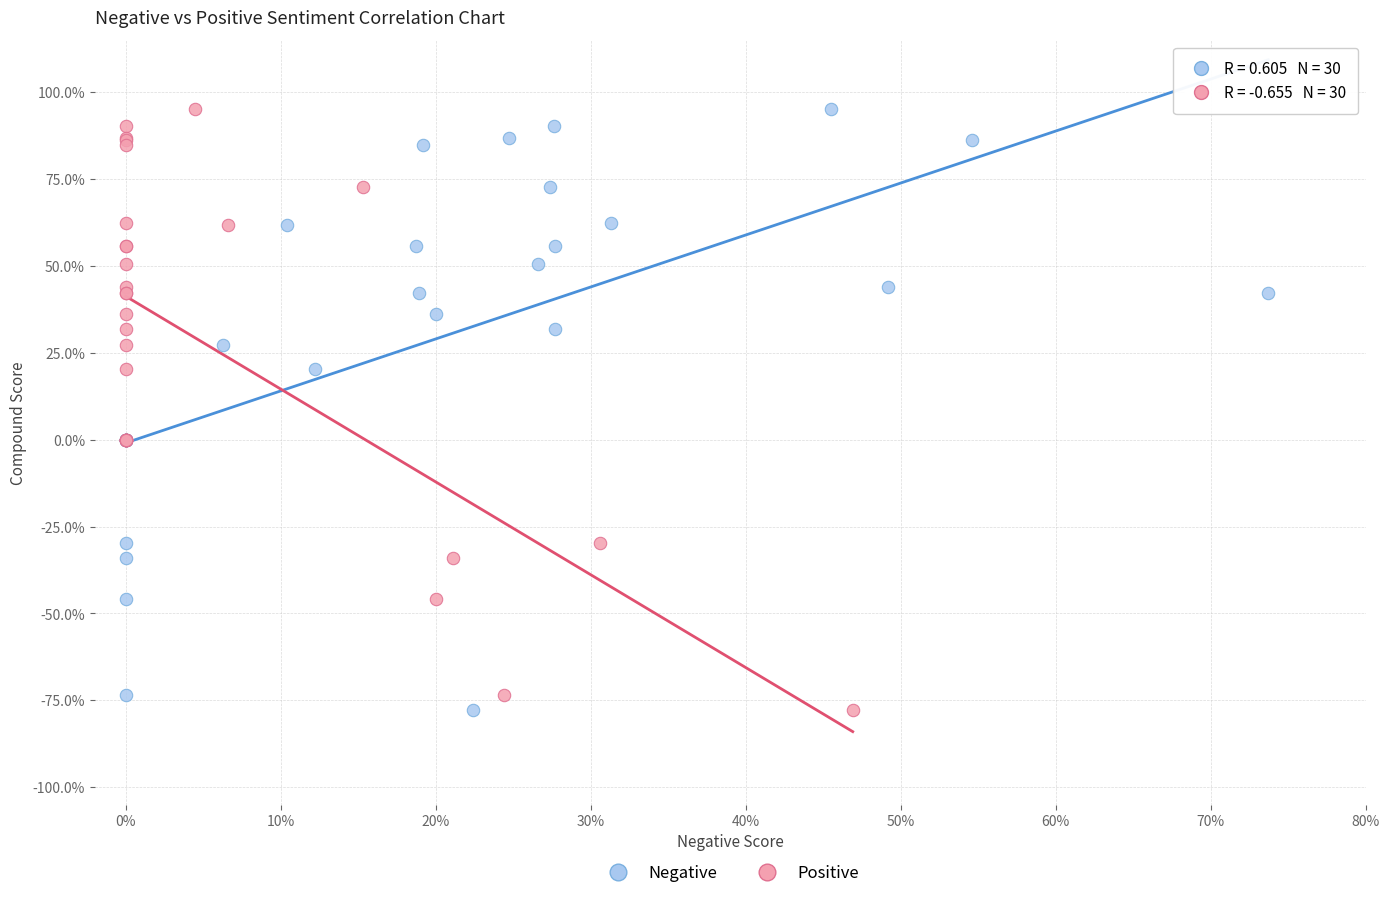

What are all the series names shown in the legend?

Negative, Positive